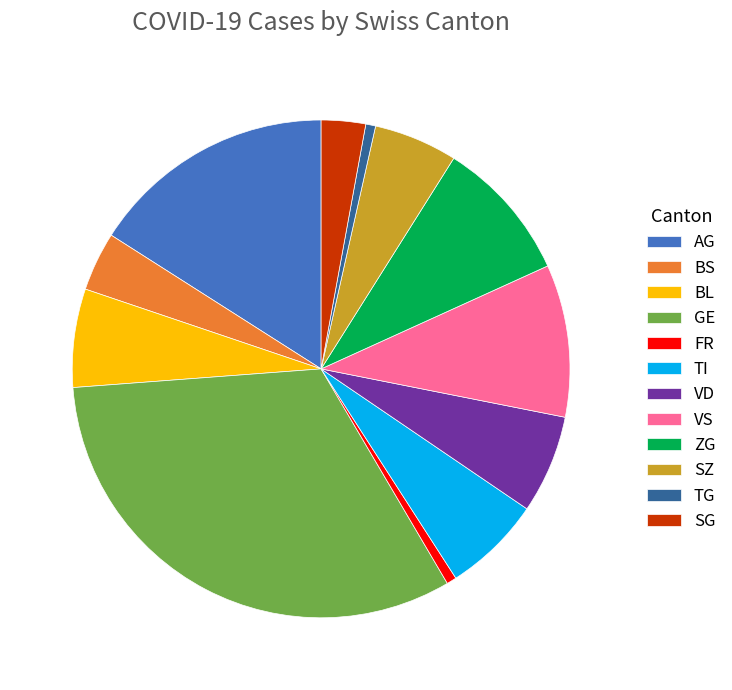

Is it true that FR is 1% of the pie?

True